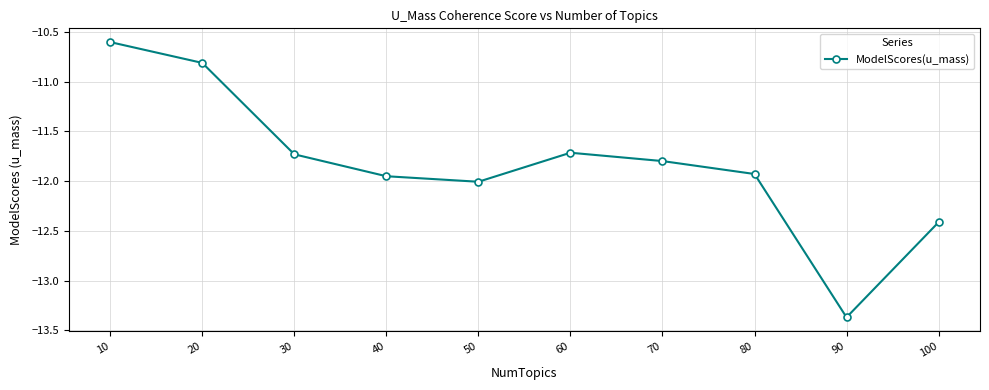

Which has a higher value, 100 or 10?

10